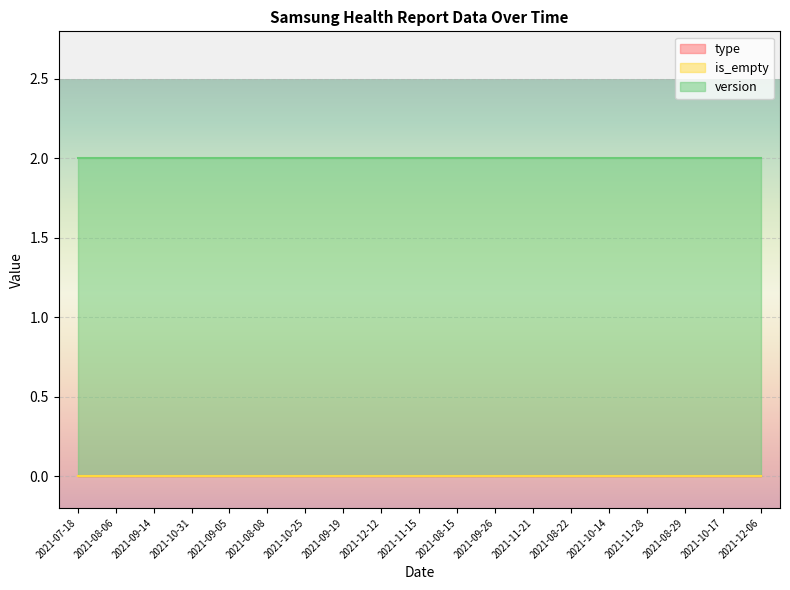

Reading left to right, what are all the values shown in this chart?

type: 2021-07-18=0	2021-08-06=0	2021-09-14=0	2021-10-31=0	2021-09-05=0	2021-08-08=0	2021-10-25=0	2021-09-19=0	2021-12-12=0	2021-11-15=0	2021-08-15=0	2021-09-26=0	2021-11-21=0	2021-08-22=0	2021-10-14=0	2021-11-28=0	2021-08-29=0	2021-10-17=0	2021-12-06=0
is_empty: 2021-07-18=0	2021-08-06=0	2021-09-14=0	2021-10-31=0	2021-09-05=0	2021-08-08=0	2021-10-25=0	2021-09-19=0	2021-12-12=0	2021-11-15=0	2021-08-15=0	2021-09-26=0	2021-11-21=0	2021-08-22=0	2021-10-14=0	2021-11-28=0	2021-08-29=0	2021-10-17=0	2021-12-06=0
version: 2021-07-18=2	2021-08-06=2	2021-09-14=2	2021-10-31=2	2021-09-05=2	2021-08-08=2	2021-10-25=2	2021-09-19=2	2021-12-12=2	2021-11-15=2	2021-08-15=2	2021-09-26=2	2021-11-21=2	2021-08-22=2	2021-10-14=2	2021-11-28=2	2021-08-29=2	2021-10-17=2	2021-12-06=2